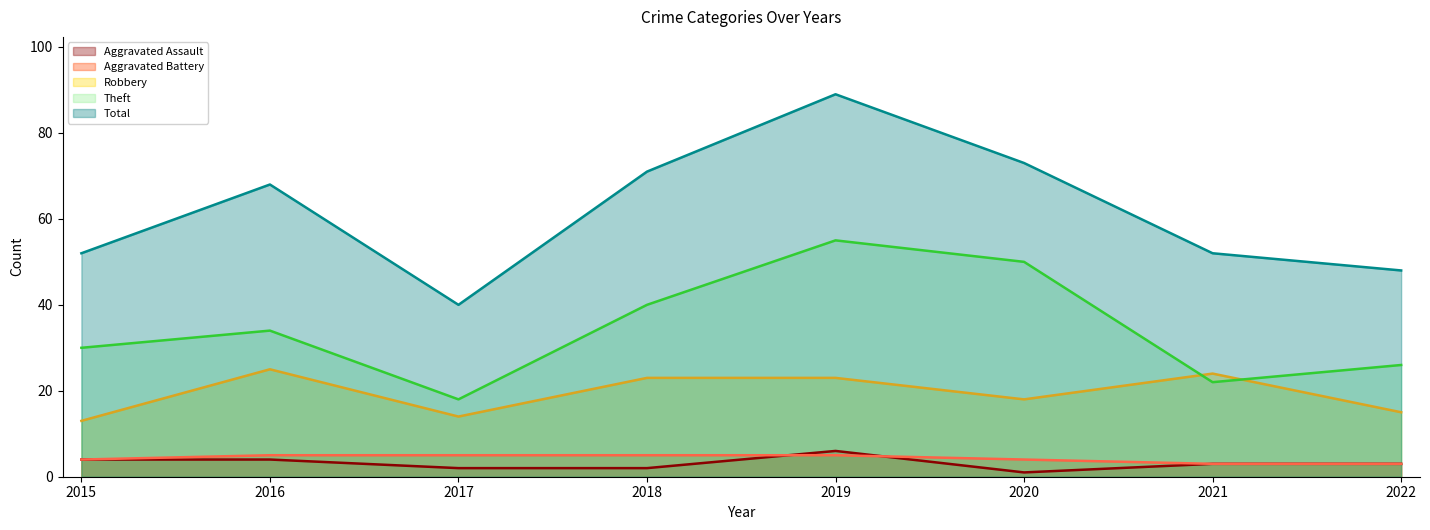

How many values in the Theft series exceed 34?

3